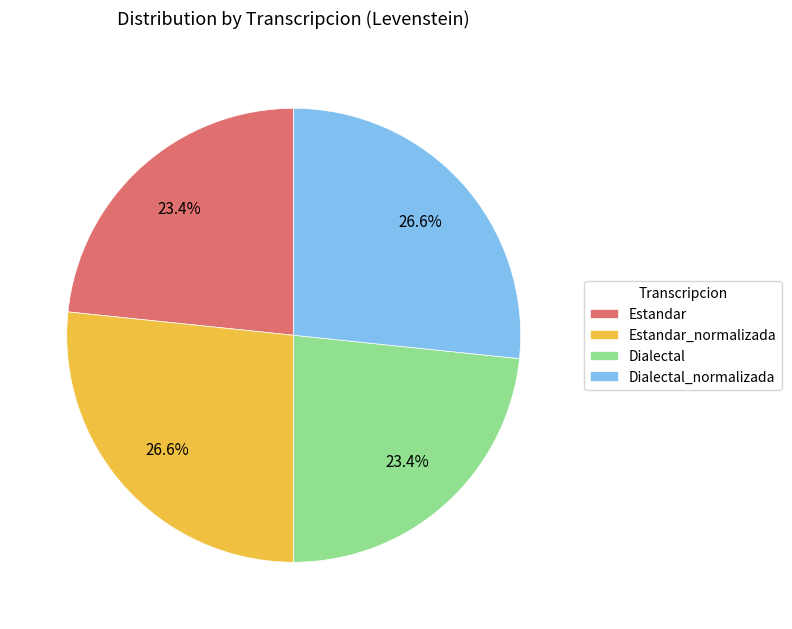

To the nearest percent, what is the difference between the largest and smallest slice percentages?

3%